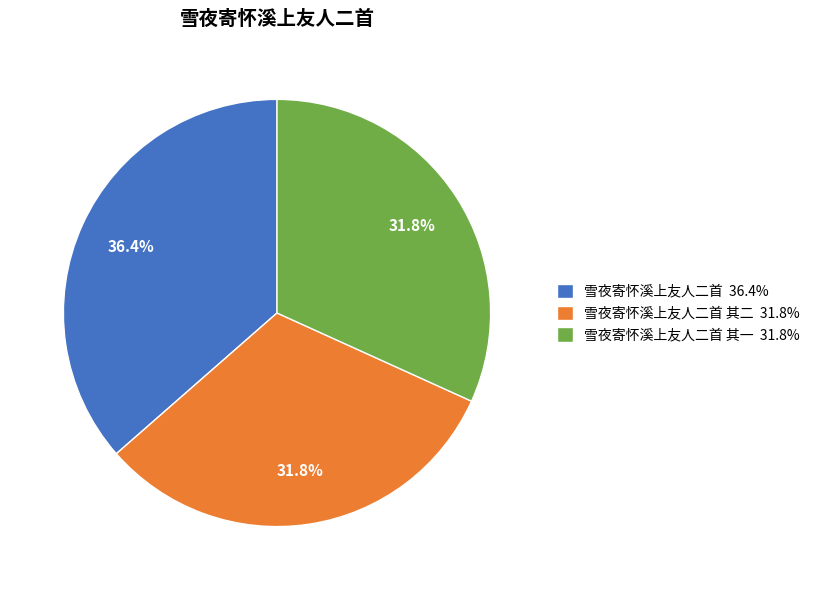

Which category has the biggest portion of the pie?

雪夜寄怀溪上友人二首 36.4%